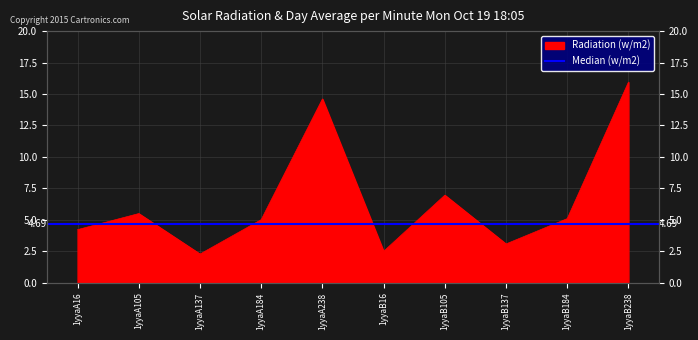

Which category has the lowest value across all series?

1yyaA137